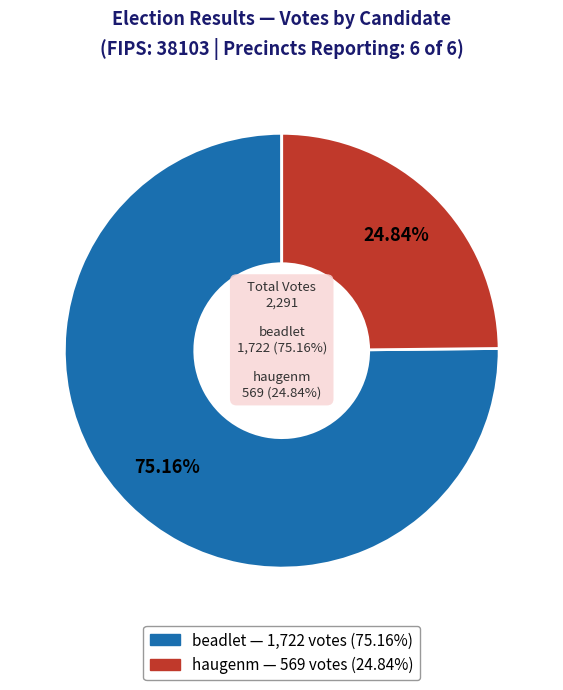

What percentage do haugenm and beadlet together represent?

100.0%